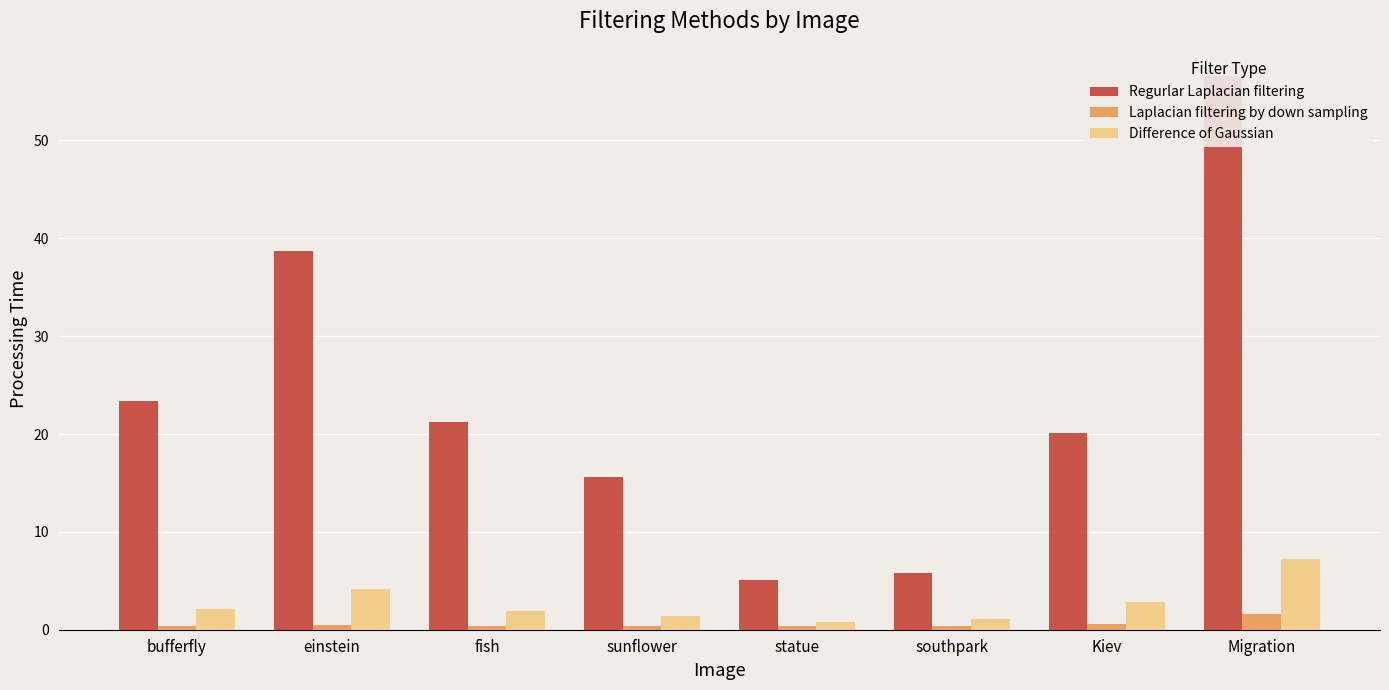

What is the total value across all series at Migration?

65.4